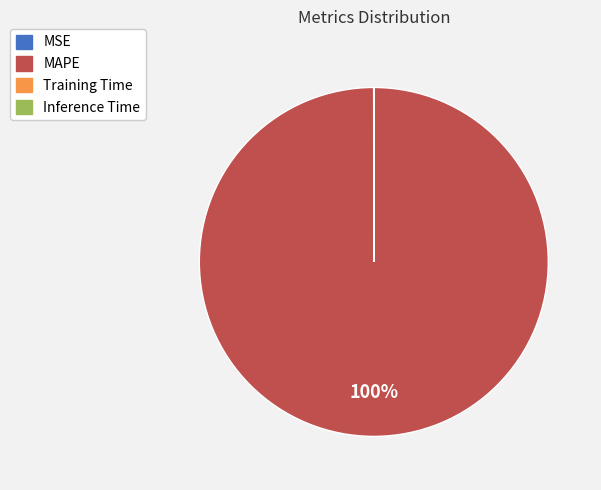

Which category has the biggest portion of the pie?

MAPE